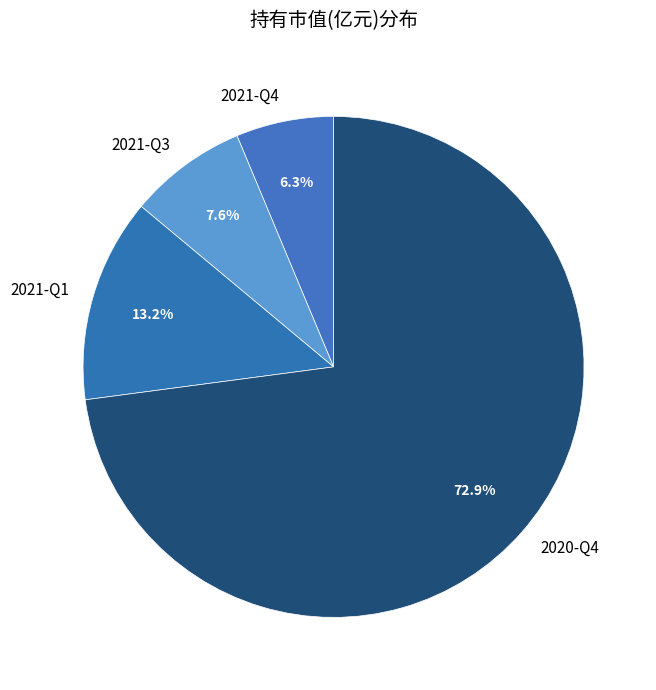

Which category has the biggest portion of the pie?

2020-Q4